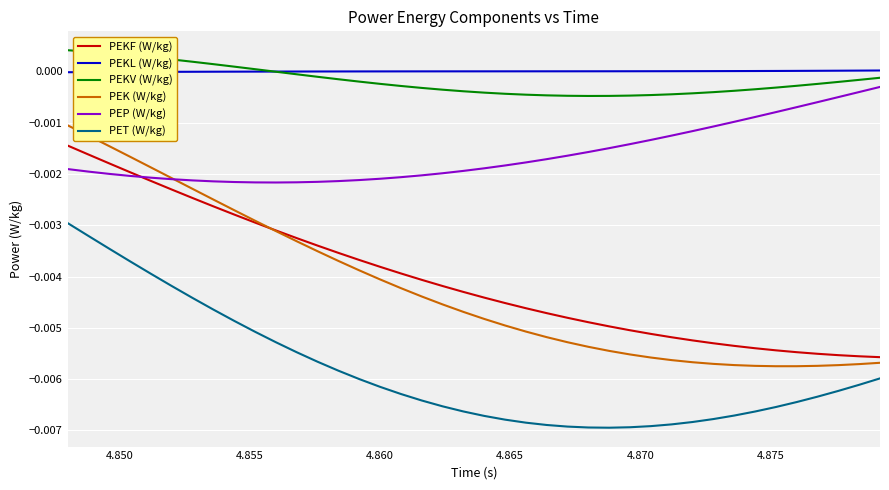

True or false: PEP (W/kg) and PET (W/kg) cross at least once.

False